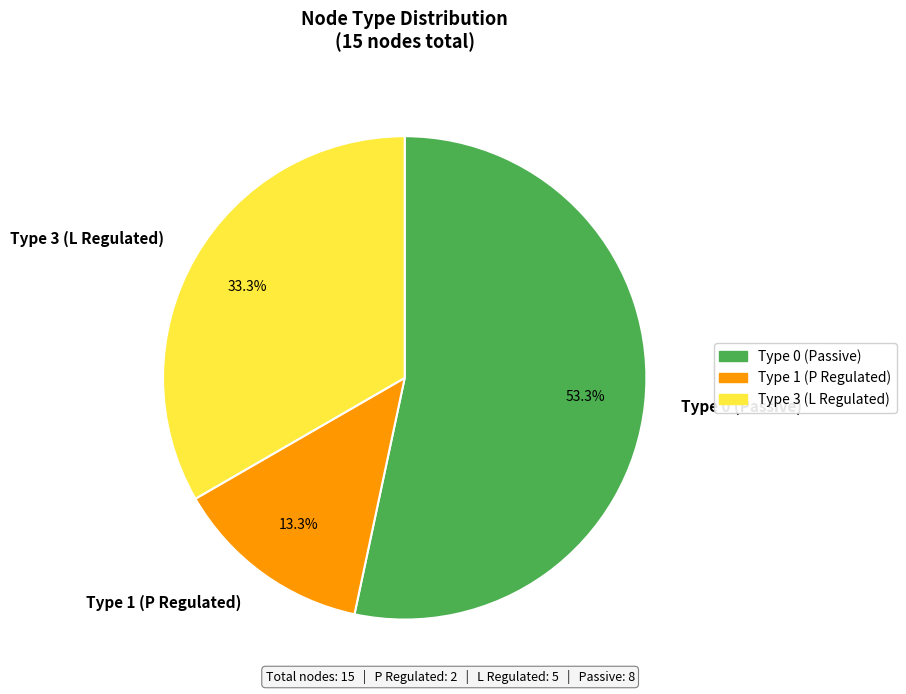

Rank the categories by value from lowest to highest.

Type 1 (P Regulated), Type 3 (L Regulated), Type 0 (Passive)